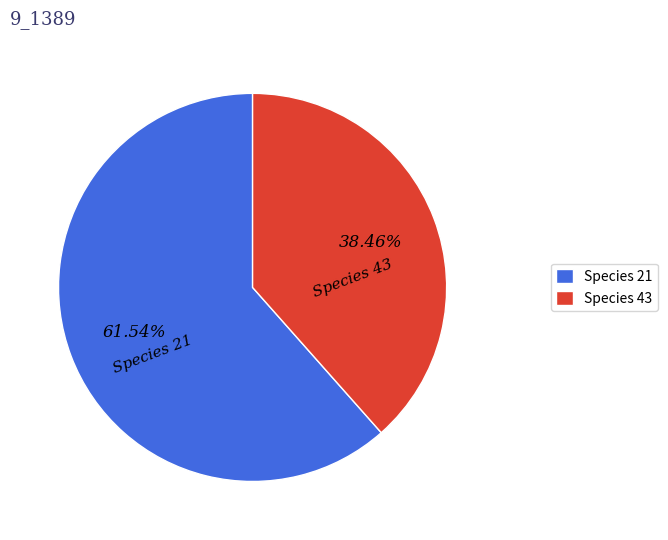

Combined, do Species 21 and Species 43 account for over 50%?

Yes